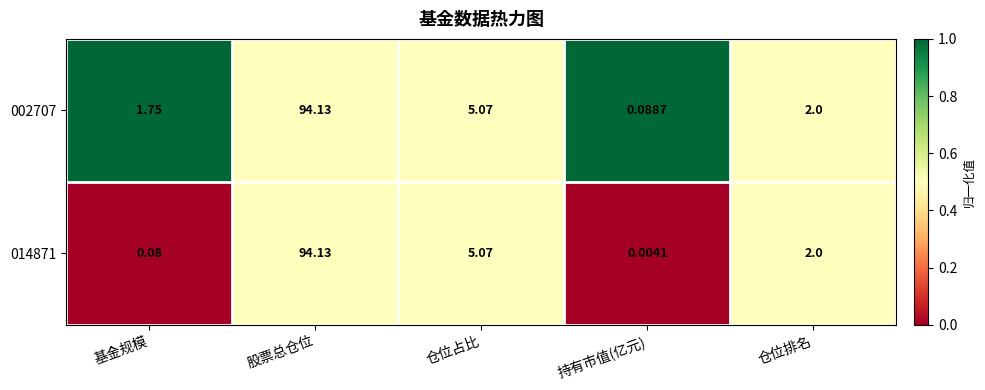

Where is 002707 nearest to the value 47?

仓位占比